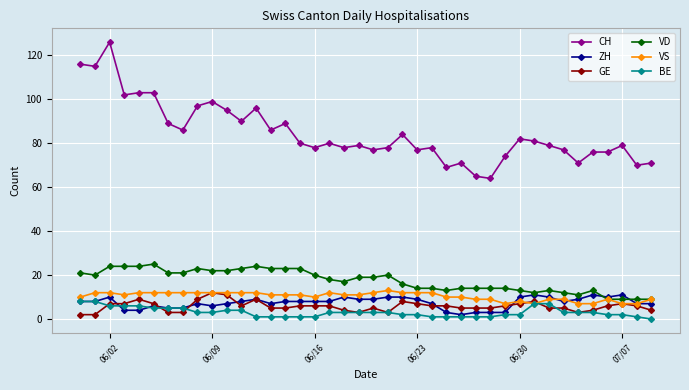

What is the difference between the maximum and minimum values in the VD series?

16